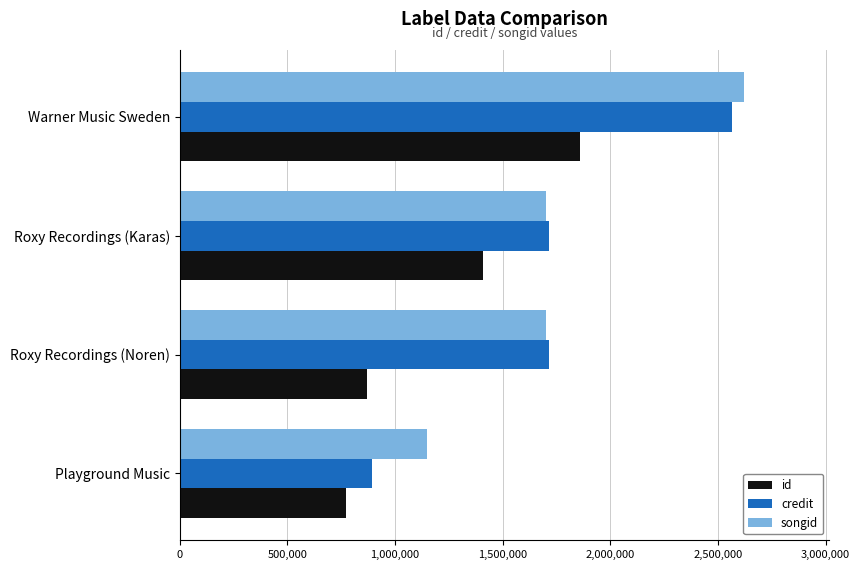

What are all the series names shown in the legend?

id, credit, songid